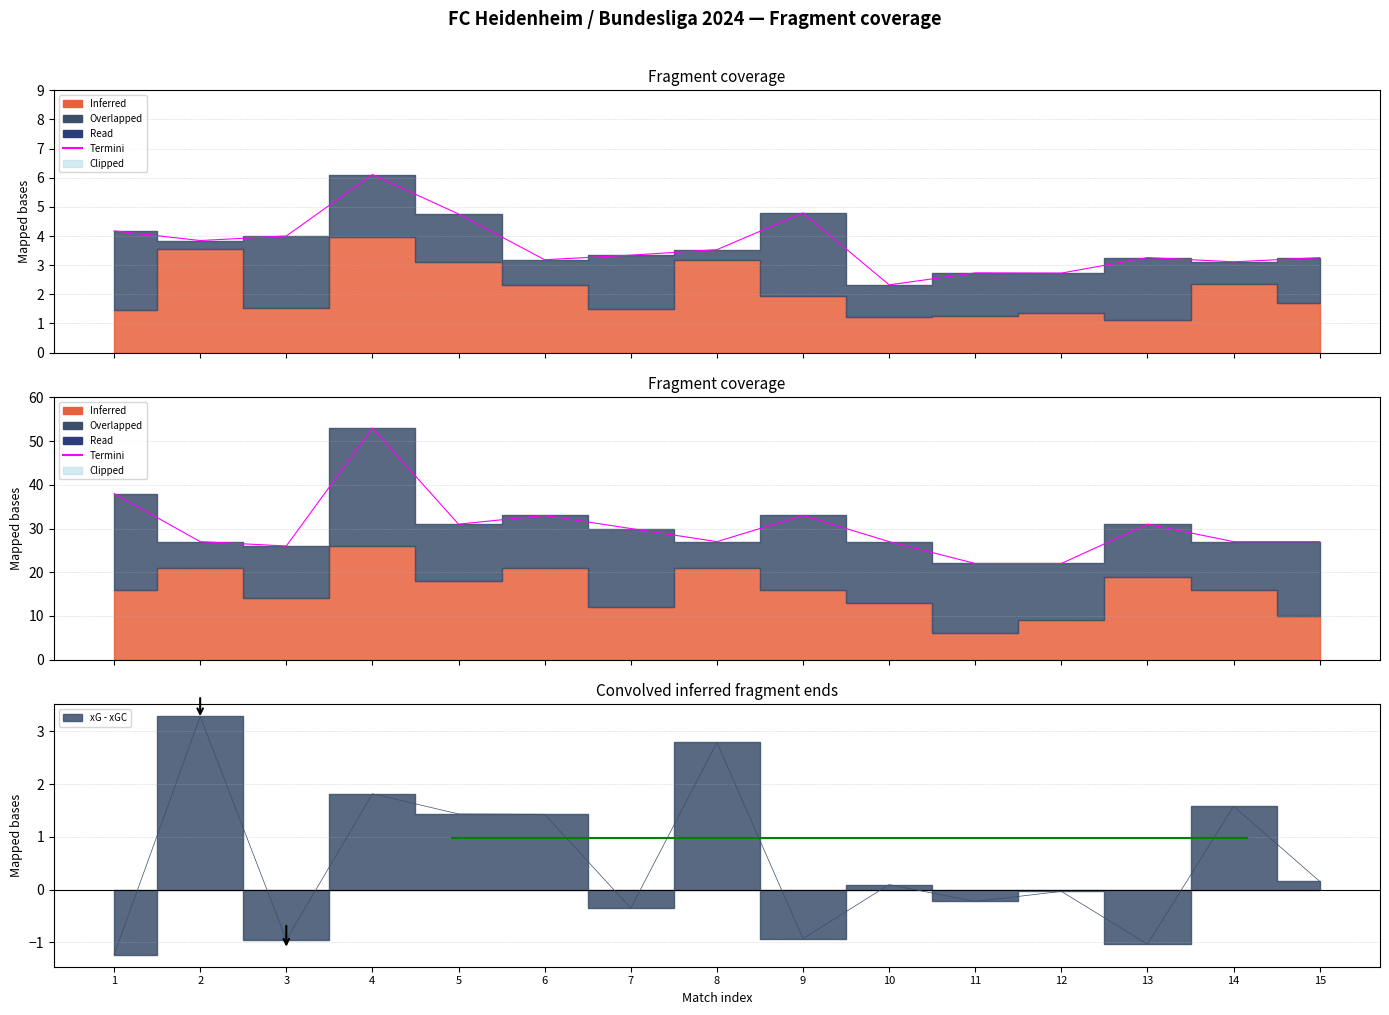

At which category does the chart reach its minimum across all series?

11